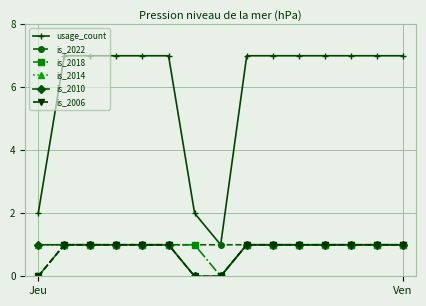

Is this an area chart (filled region under the line)?

No